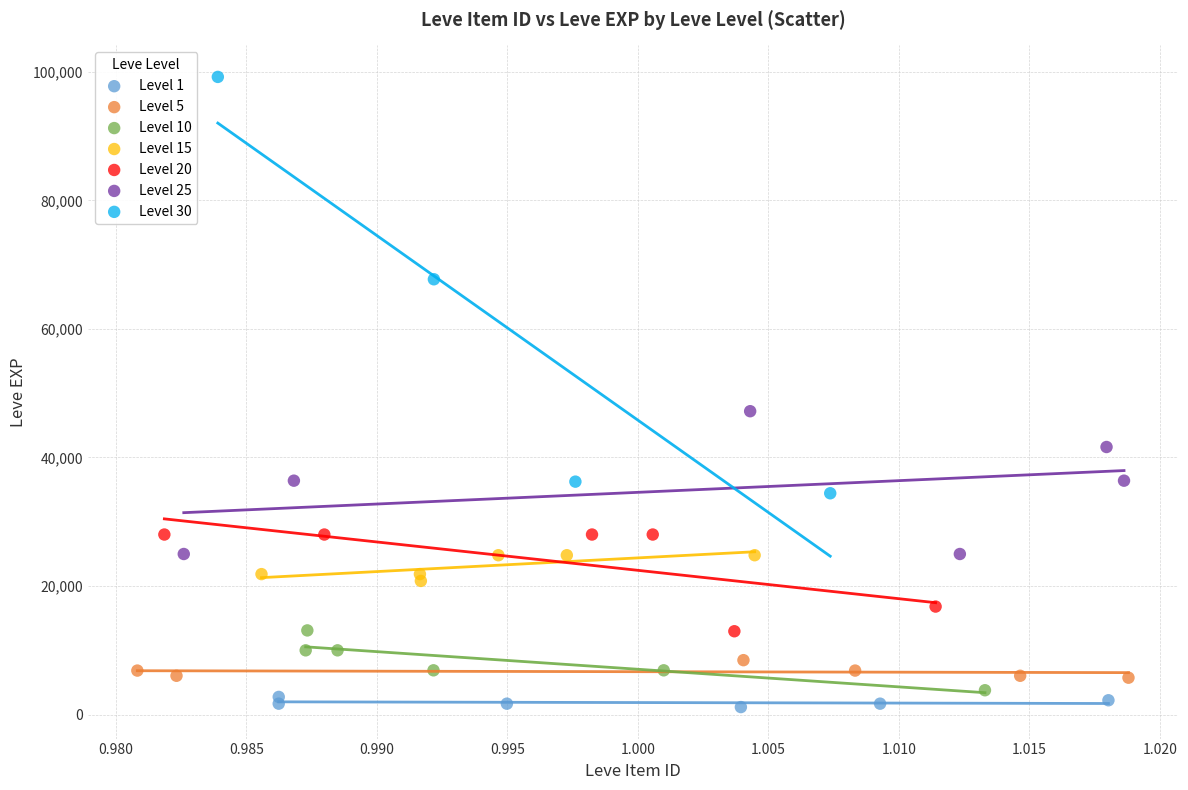

Which series contains the highest Y value?

Level 30